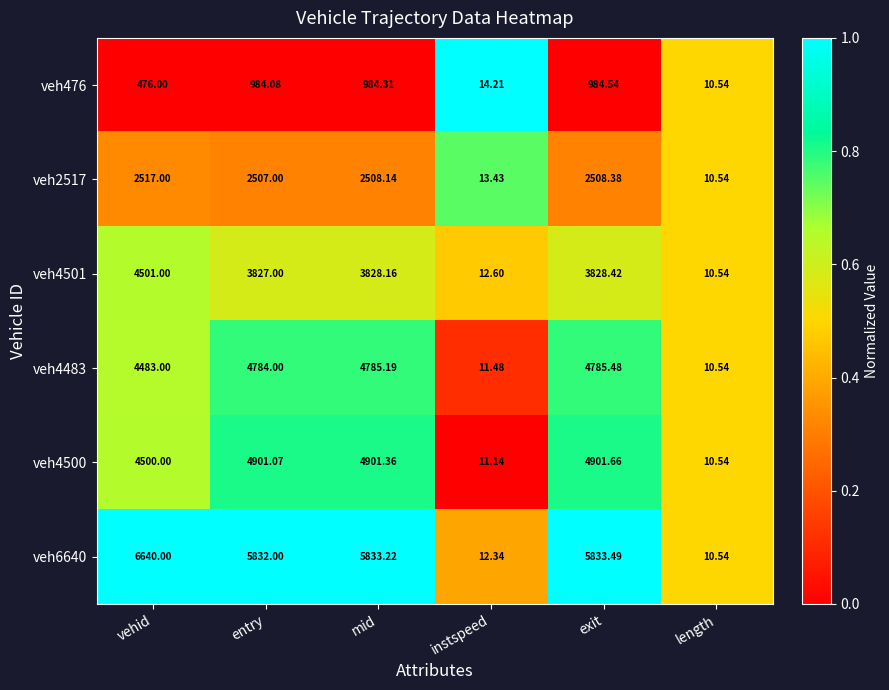

Which category has the highest value across all series?

vehid